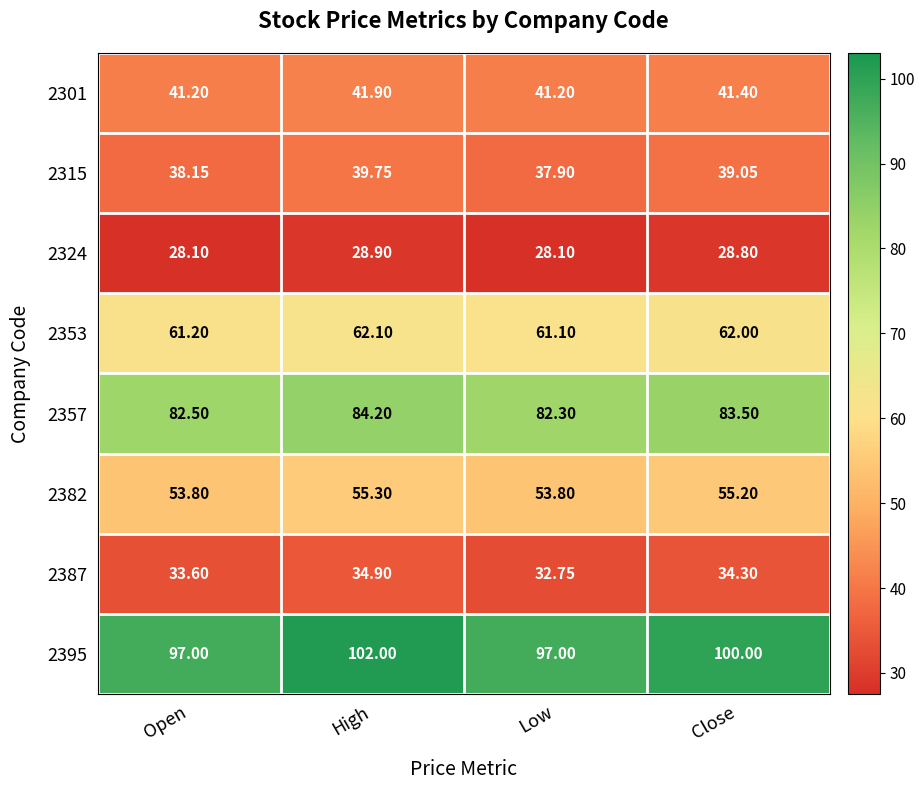

At which label does 2315 first exceed 39?

High